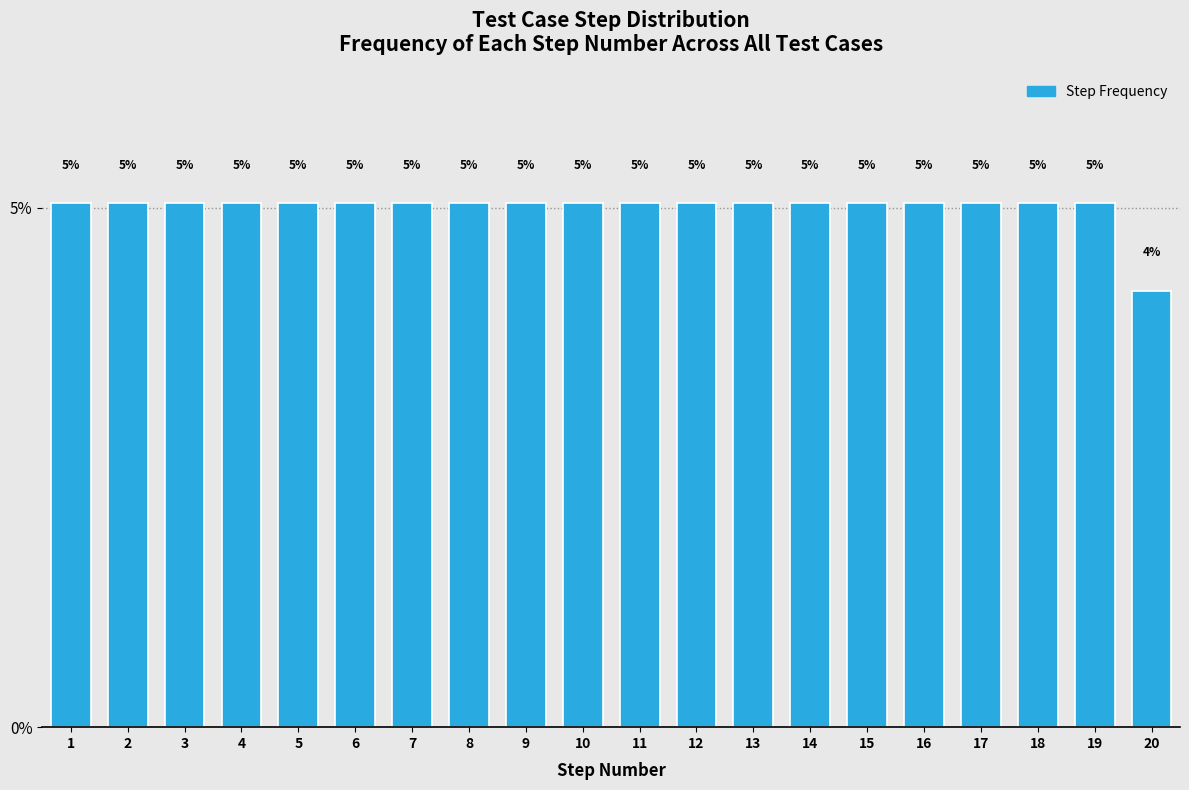

What is the ratio of the value at 5 to the value at 3?

1.0